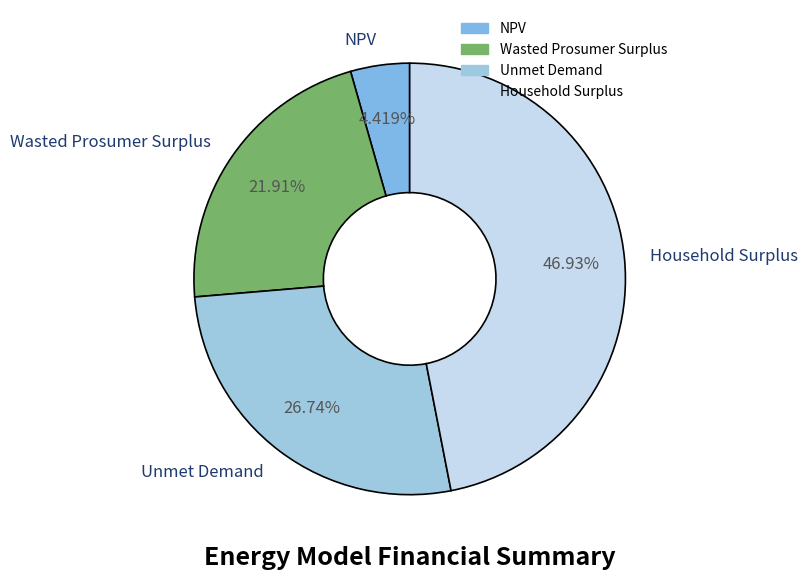

Count the number of slices in the pie.

4